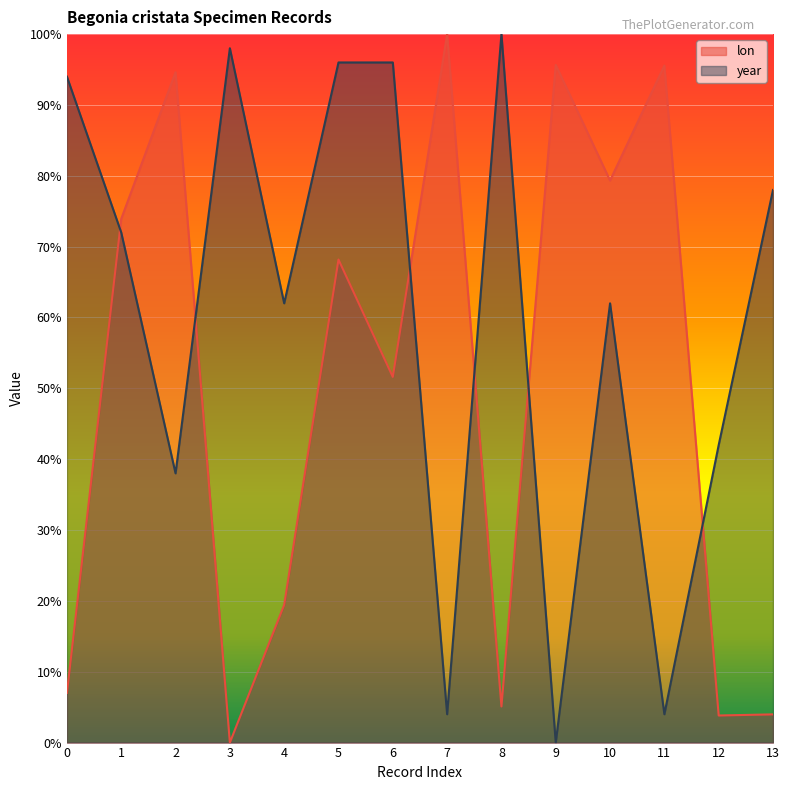

True or false: lon and year cross at least once.

True